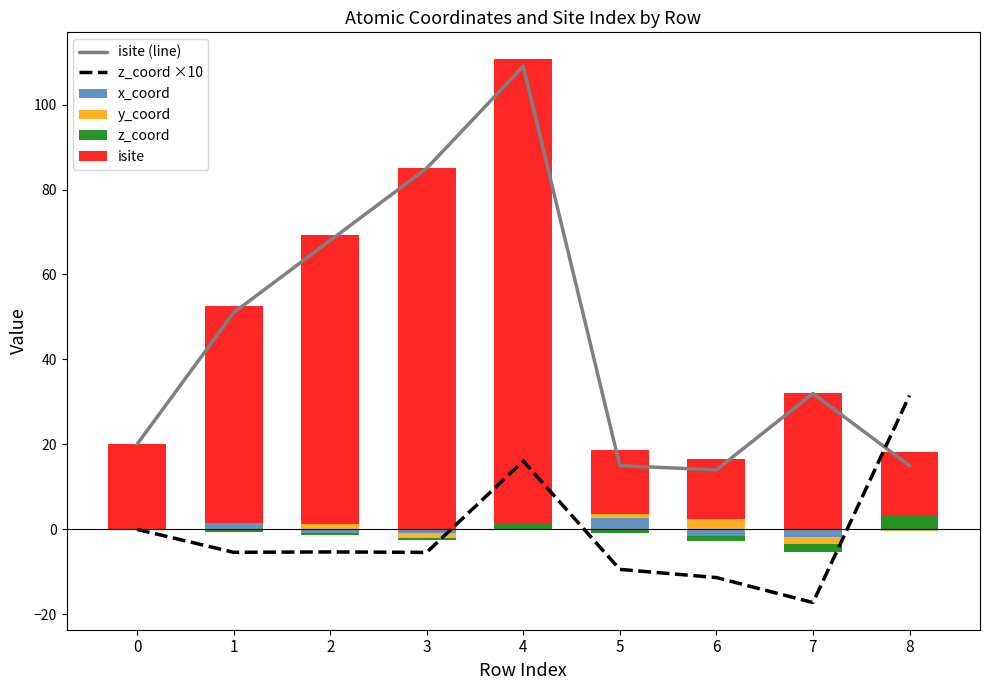

Is the value of z_coord ×10 at 5 greater than the value of isite (line) at 7?

No